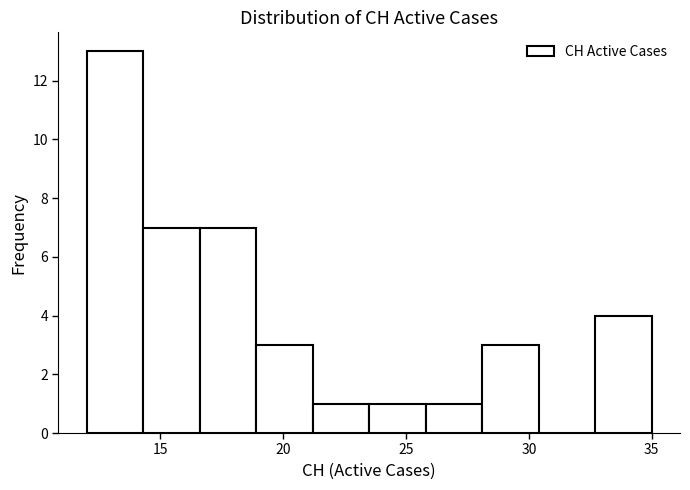

Over which range of the x-axis is the bar tallest?

12.0 to 14.3